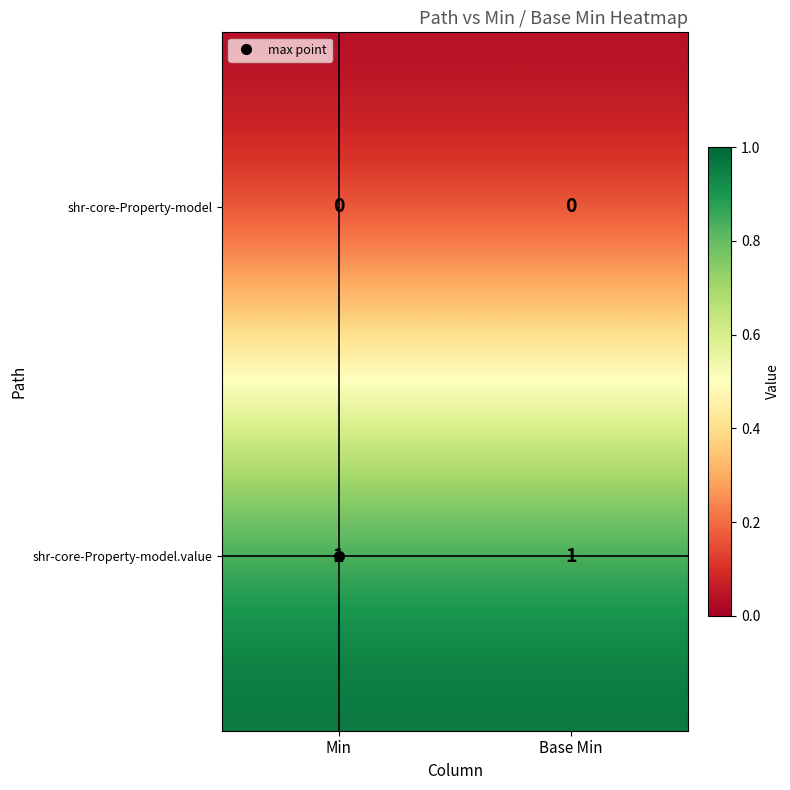

At Base Min, list the series in order from largest to smallest.

shr-core-Property-model.value, shr-core-Property-model